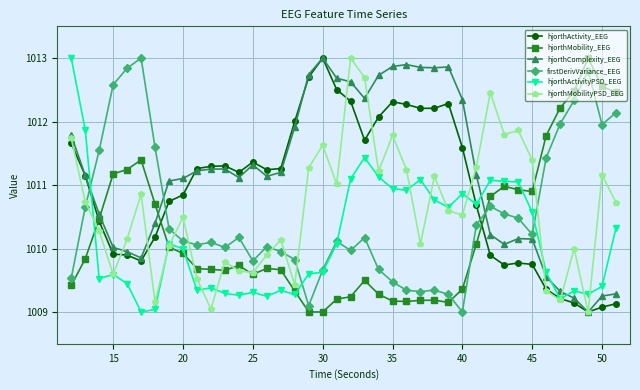

What is the value of the hjorthActivity_EEG point at the 39th from the left?

1009.1